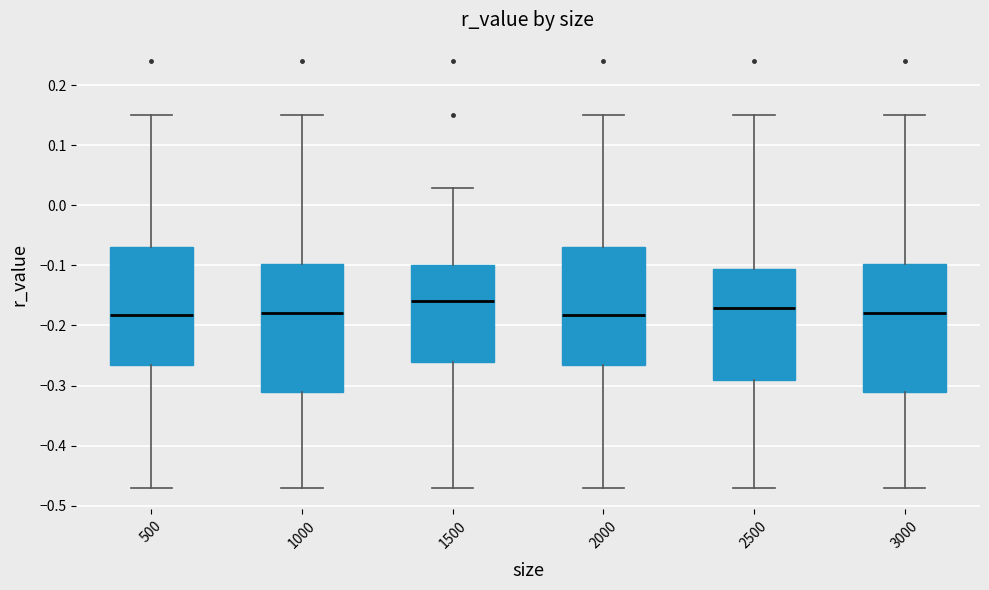

Reading left to right, read every box against the y-axis: the position of its median line, the range the box covers, and the ends of its whiskers. The values are not printed on the chart, so give them approximately, as read against the axis.

500: median -0.18, box -0.27 to -0.07, whiskers -0.47 to 0.15
1000: median -0.18, box -0.31 to -0.10, whiskers -0.47 to 0.15
1500: median -0.16, box -0.26 to -0.10, whiskers -0.47 to 0.03
2000: median -0.18, box -0.27 to -0.07, whiskers -0.47 to 0.15
2500: median -0.17, box -0.29 to -0.11, whiskers -0.47 to 0.15
3000: median -0.18, box -0.31 to -0.10, whiskers -0.47 to 0.15